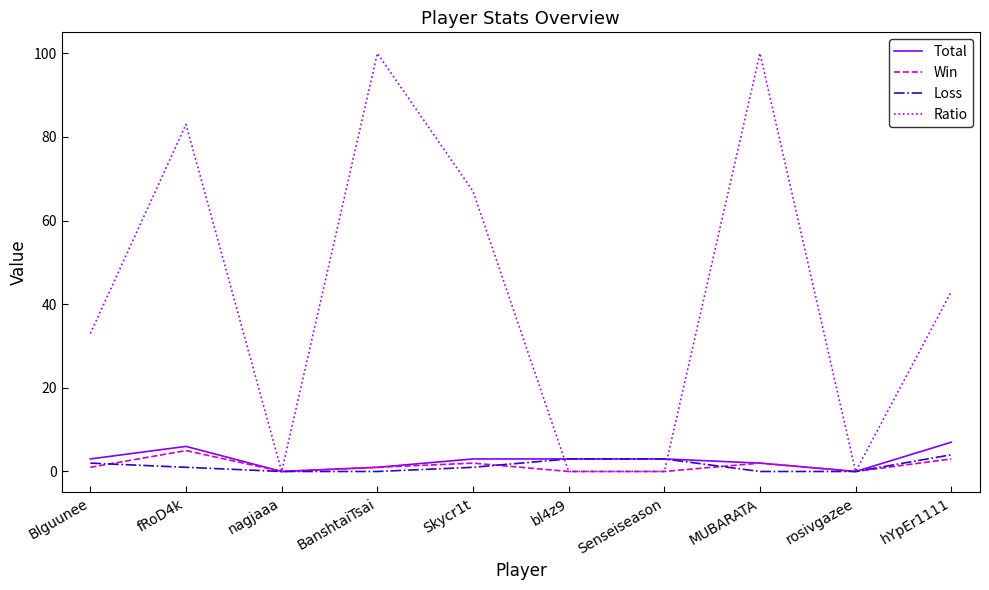

What is the maximum value shown in the chart?

100